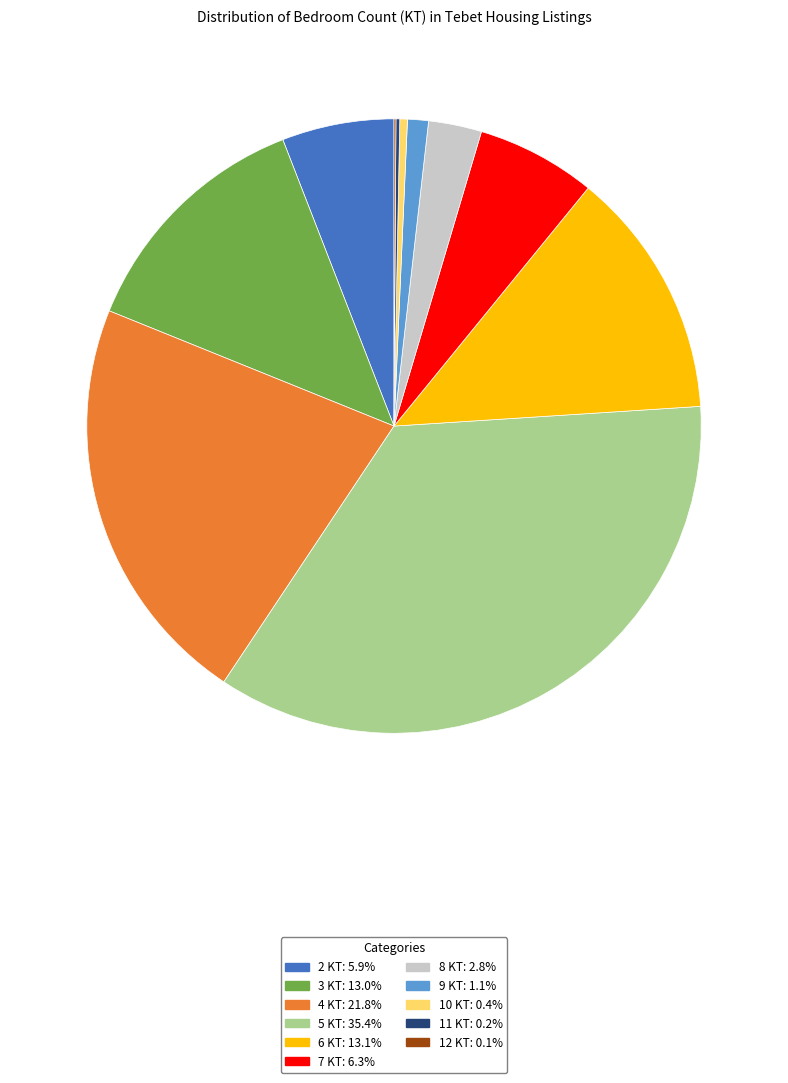

Which slice is the largest?

5 KT